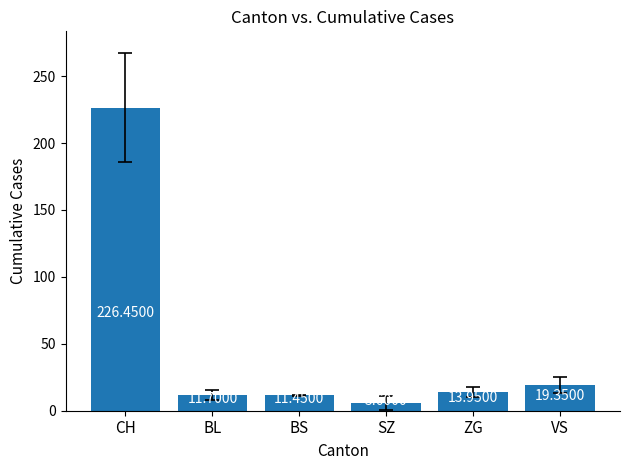

Which has a higher value, CH or VS?

CH